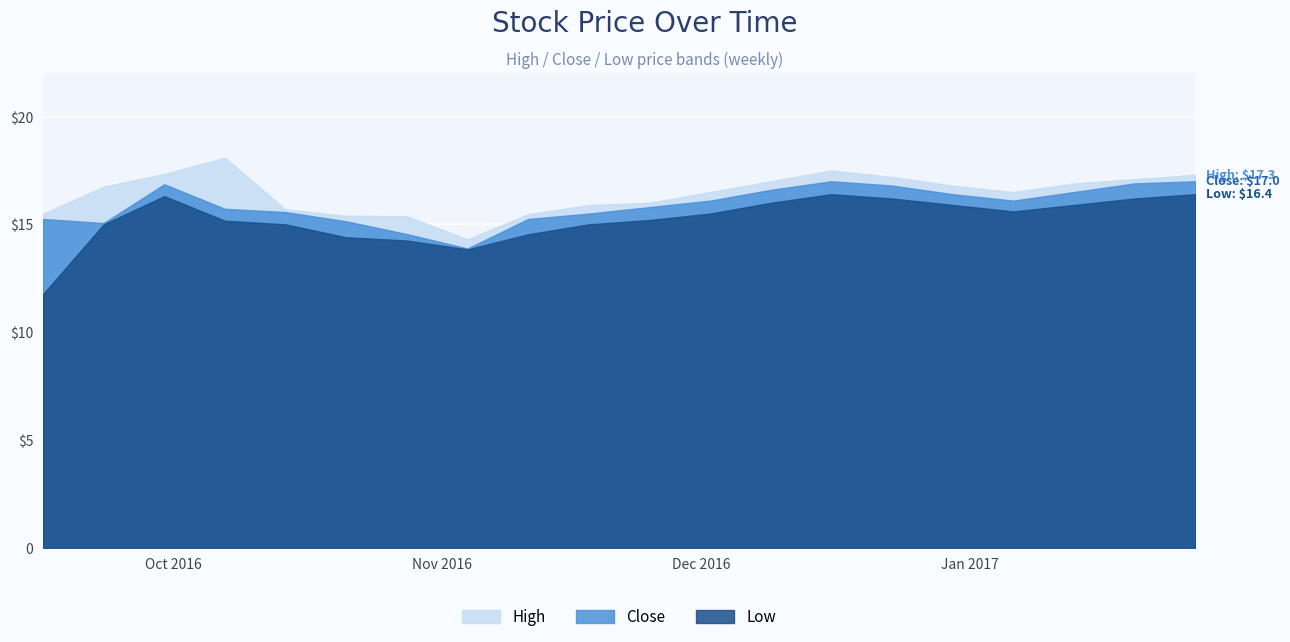

What is the approximate value of Close at 1?

17.0